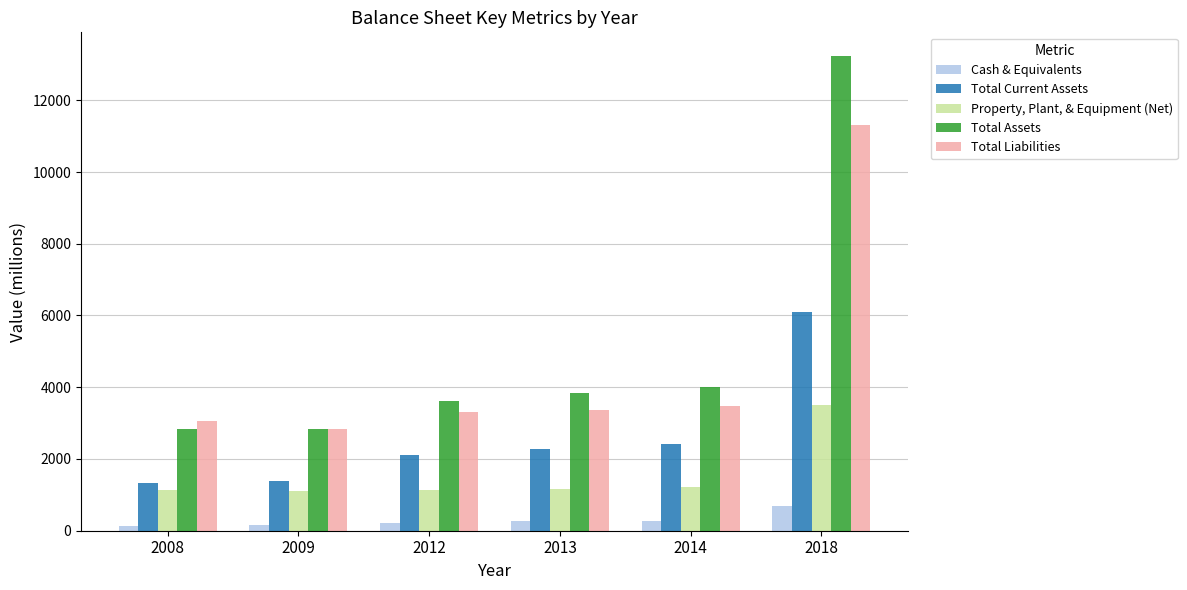

What is the value of the Property, Plant, & Equipment (Net) bar at the 2nd from the left?

1110